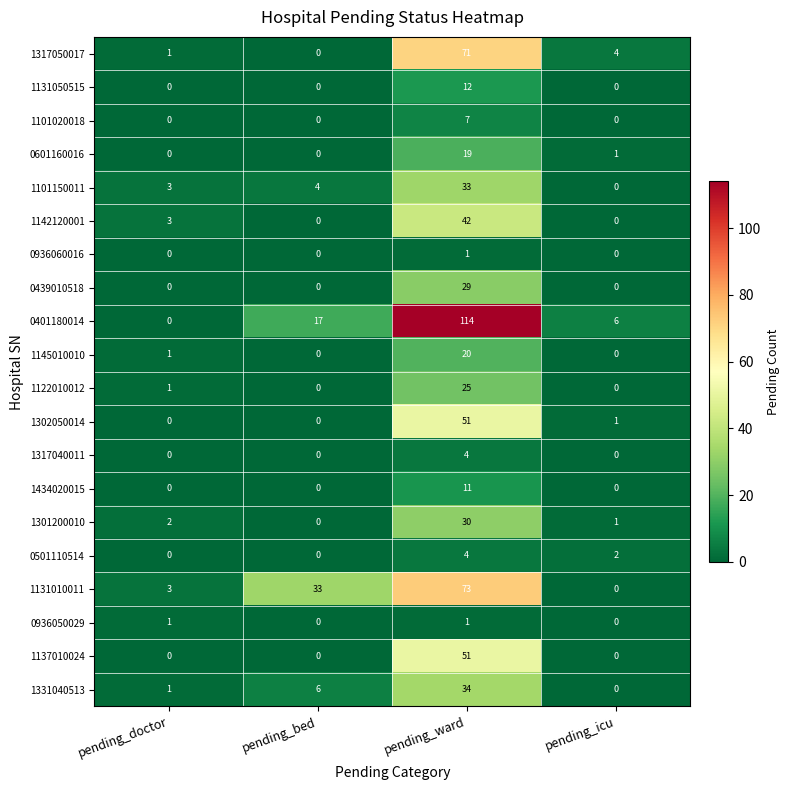

Which series has the largest range (max minus min)?

0401180014